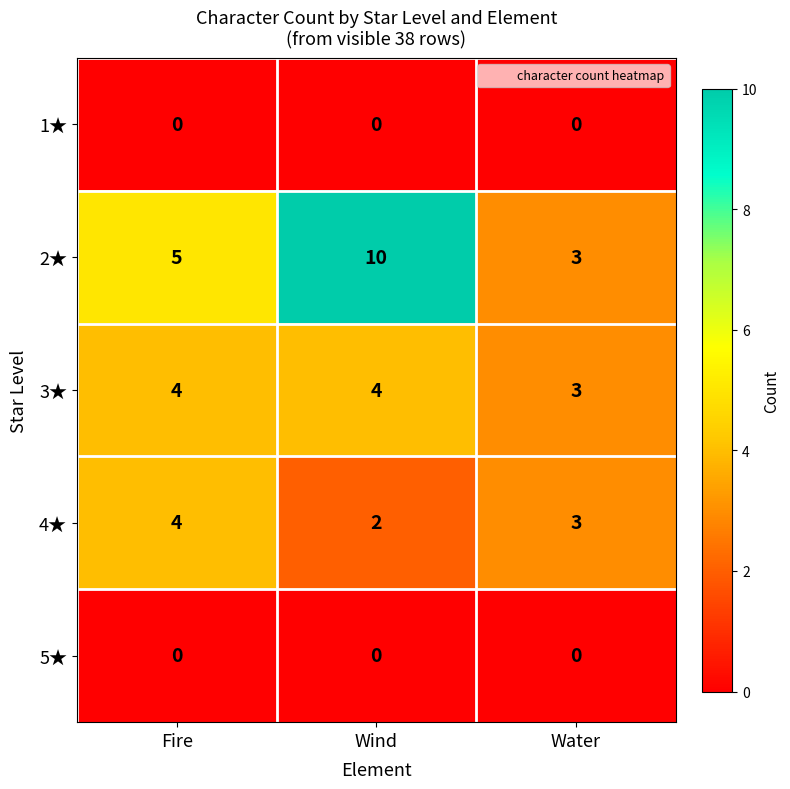

How many data points does each series have?

3